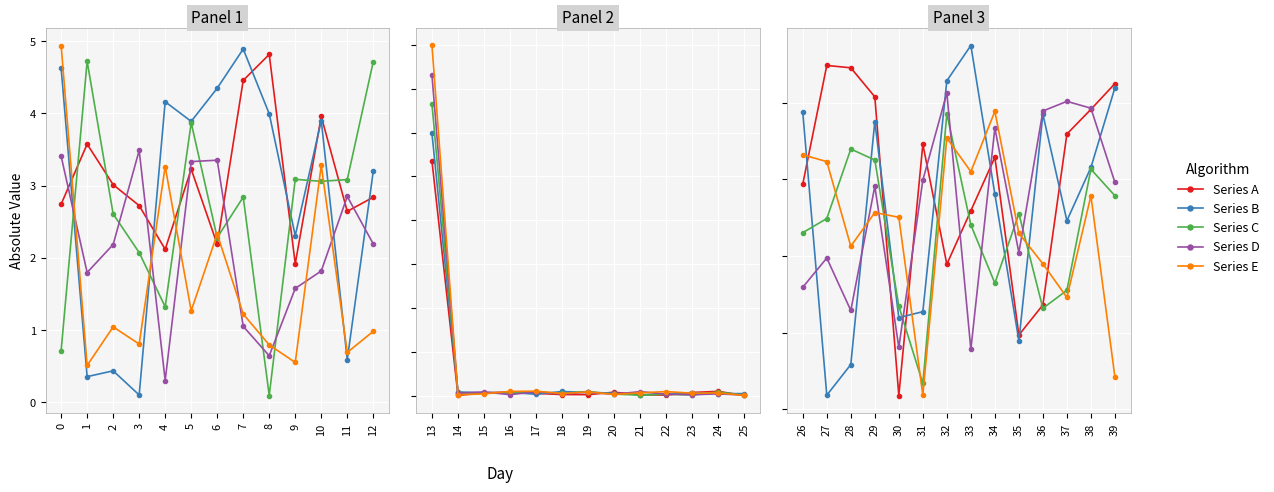

Is this an area chart (filled region under the line)?

No